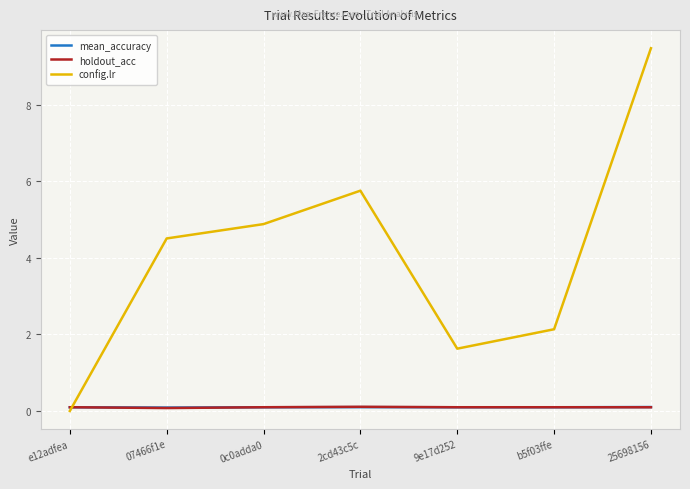

Which series has the largest range (max minus min)?

config.lr